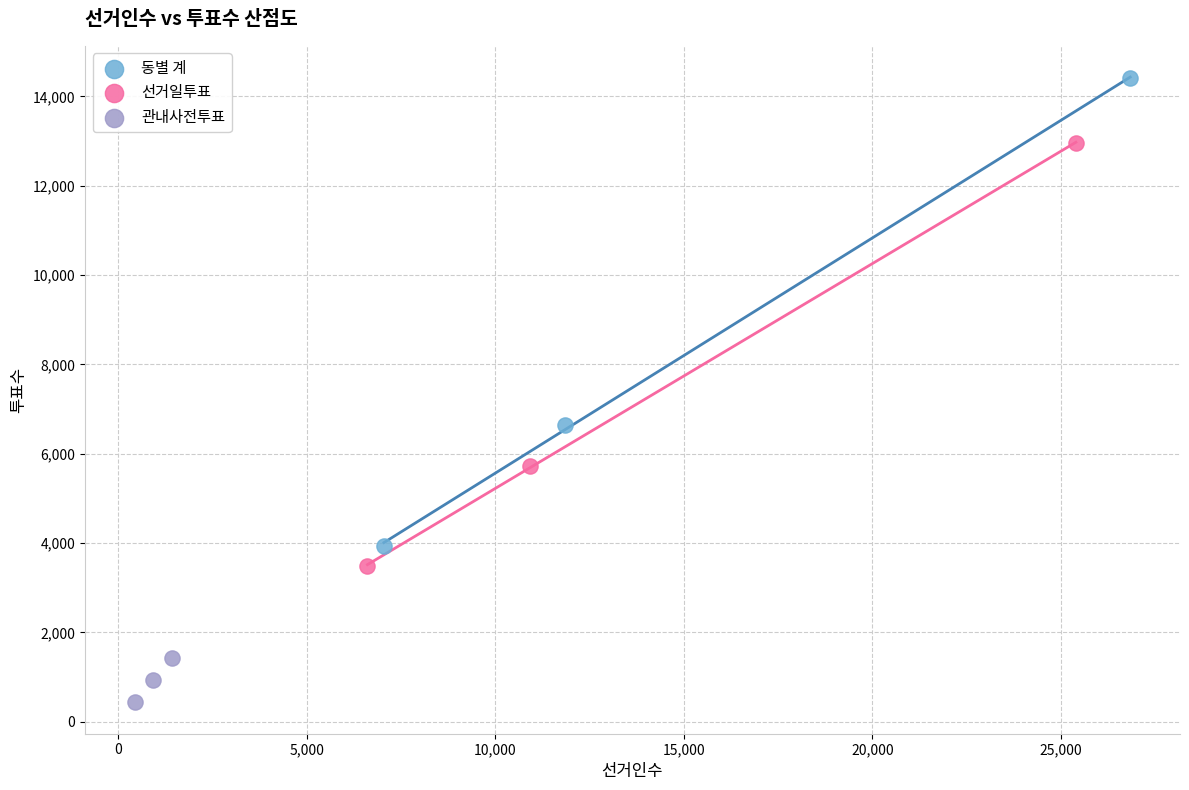

What are all the series names shown in the legend?

동별 계, 선거일투표, 관내사전투표